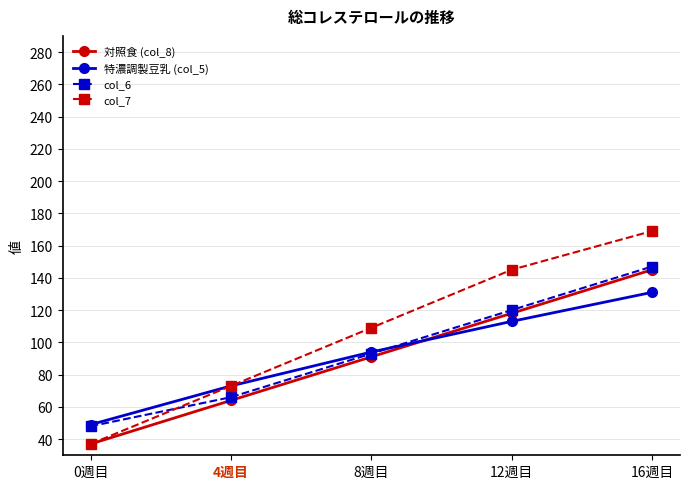

True or false: 特濃調製豆乳 (col_5) and col_6 cross at least once.

True